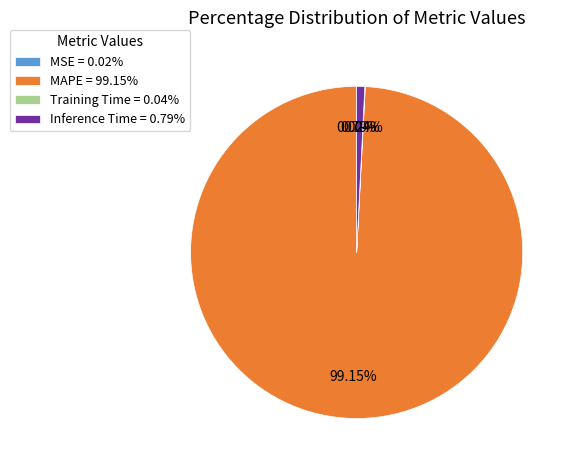

Which slice is the largest?

MAPE